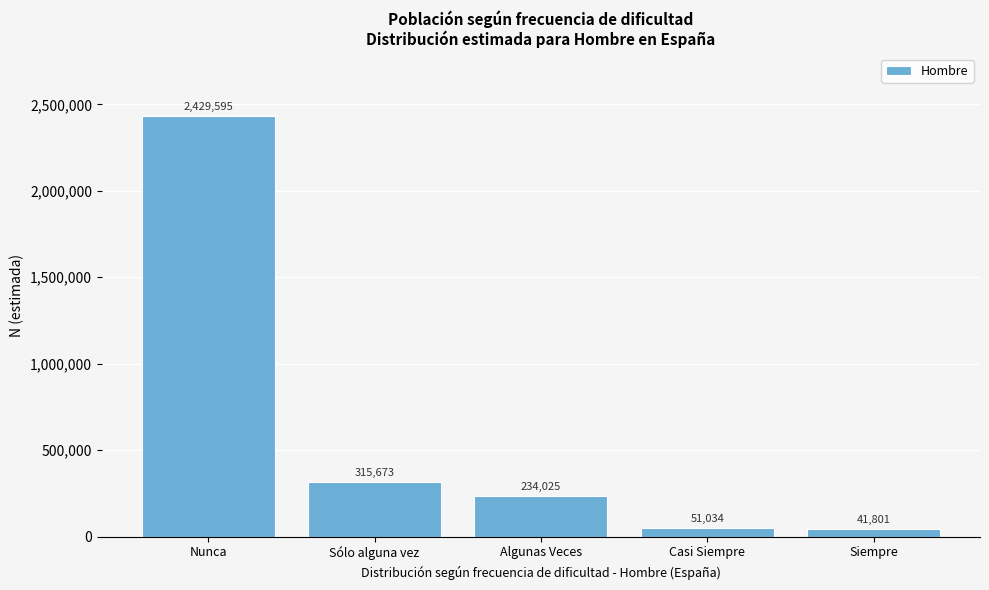

Reading left to right, what are all the values shown in this chart?

Nunca=2429595	Sólo alguna vez=315673	Algunas Veces=234025	Casi Siempre=51034	Siempre=41801